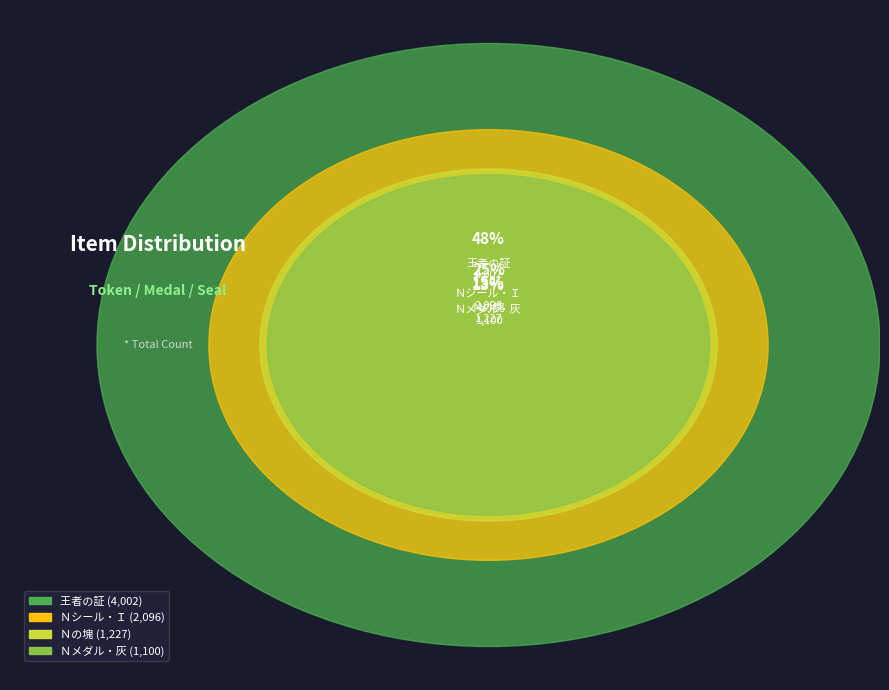

Rank the categories by value from lowest to highest.

Ｎメダル・灰, Ｎの塊, Ｎシール・Ｉ, 王者の証